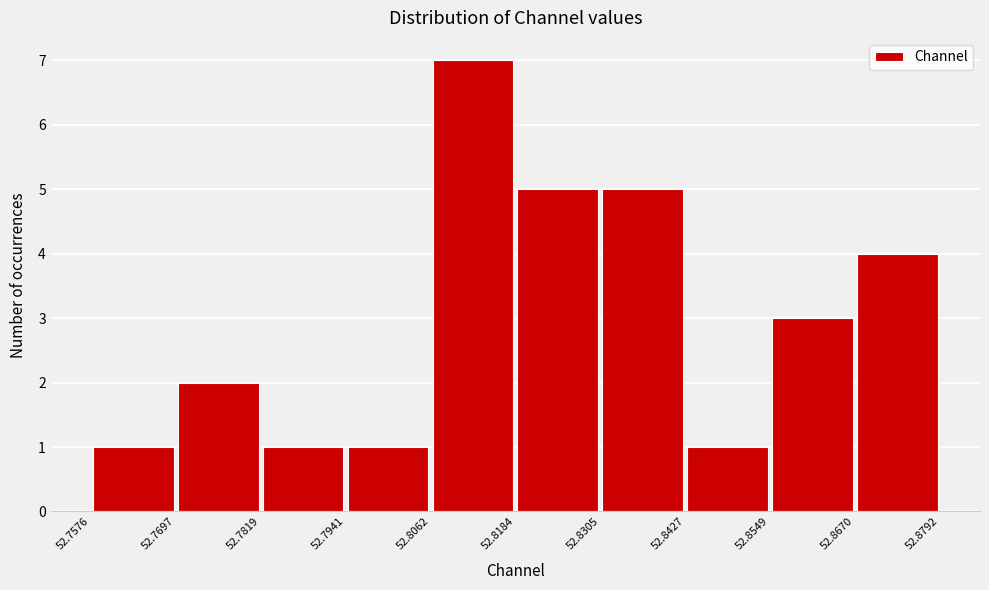

Which range on the x-axis has the tallest bar?

52.8062 to 52.8184